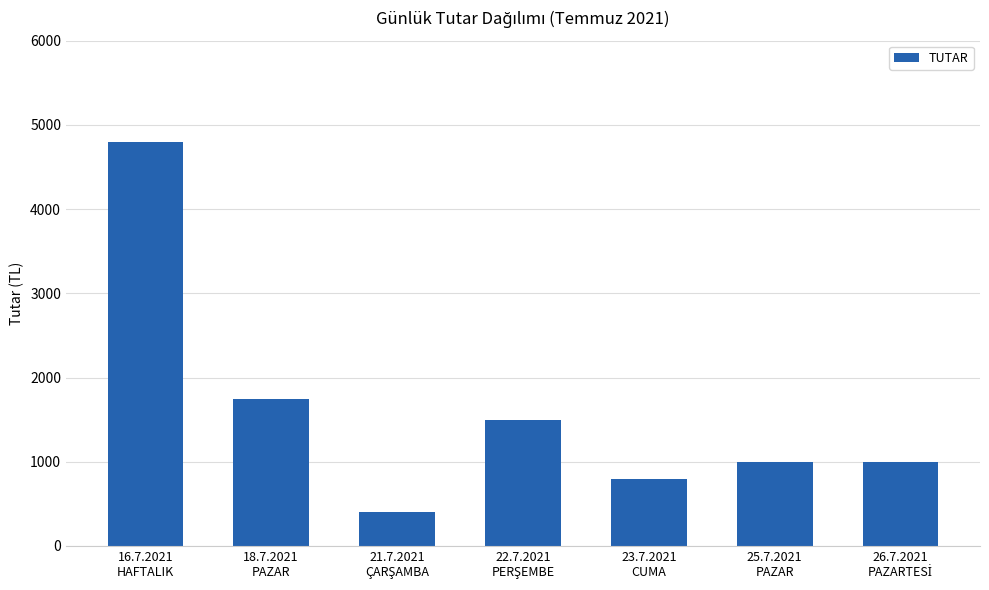

At which category does the chart reach its peak across all series?

16.7.2021
HAFTALIK